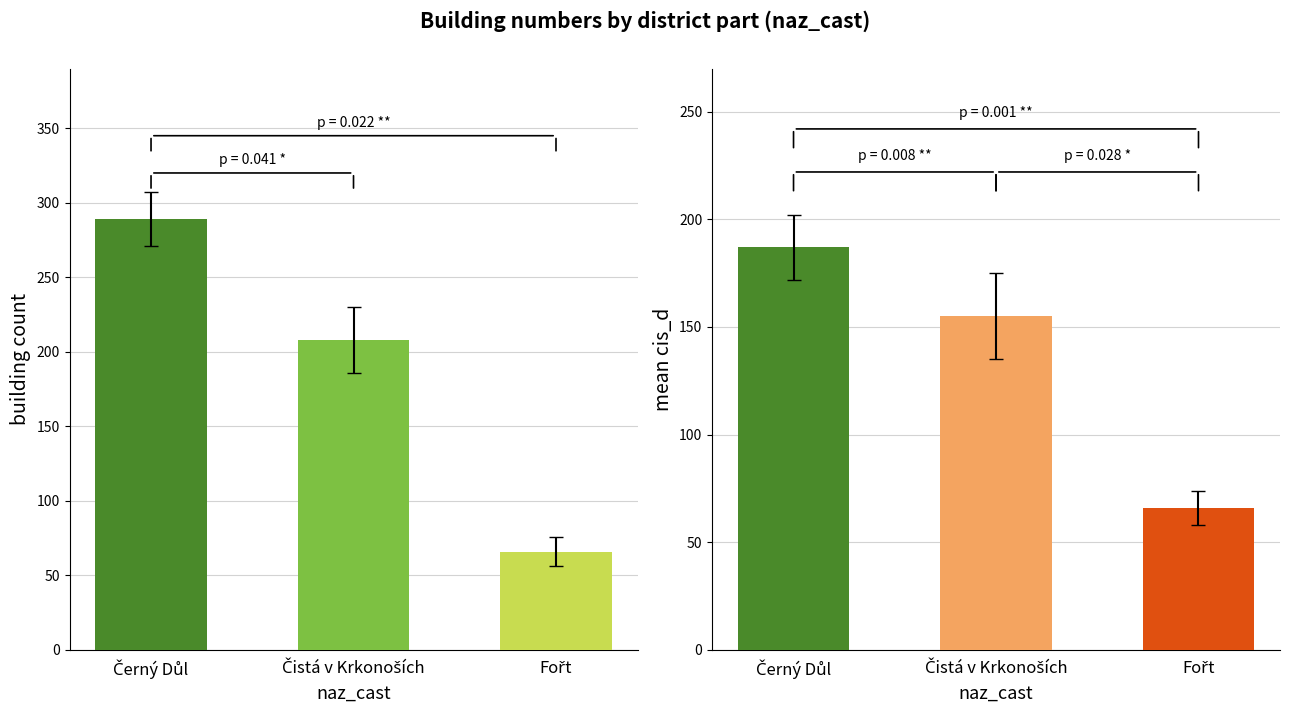

At which label does count reach its peak?

Černý Důl